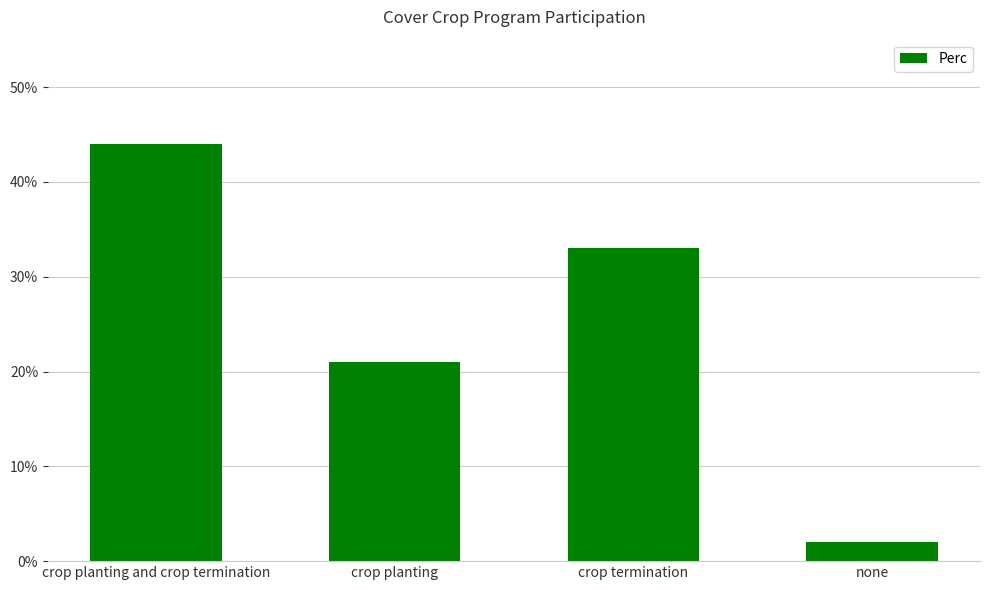

Reading left to right, list all the values displayed in this chart.

crop planting and crop termination=44	crop planting=21	crop termination=33	none=2